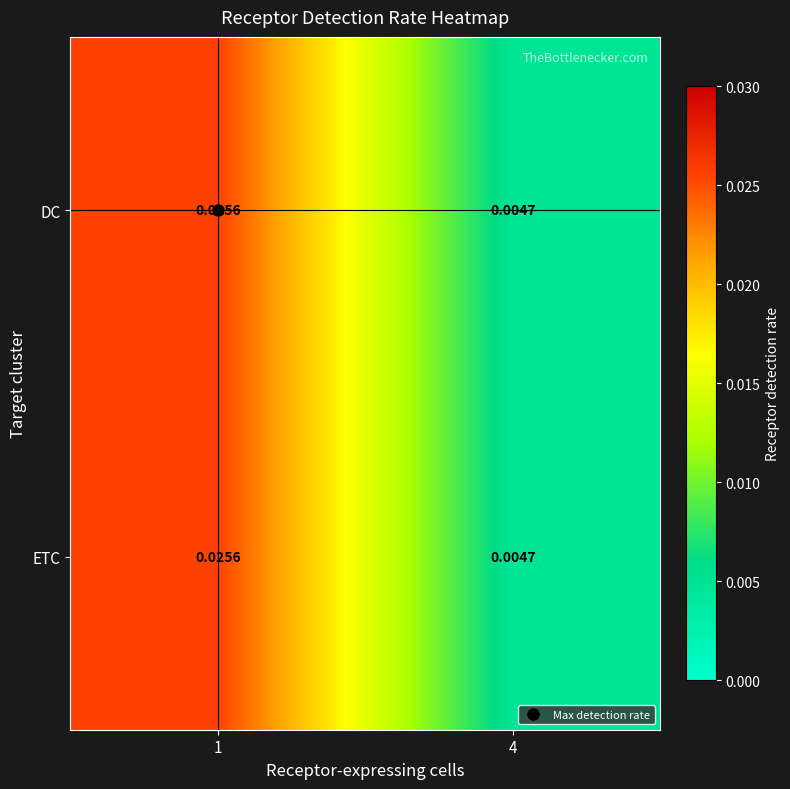

Is the value of ETC at 1 greater than the value of DC at 4?

Yes